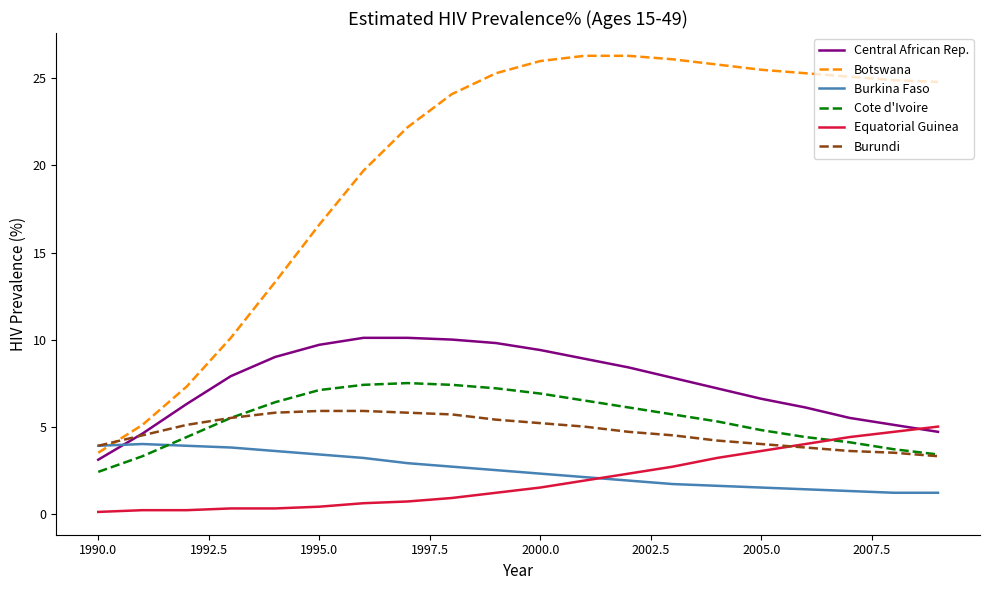

What is the minimum value for Central African Rep.?

3.1